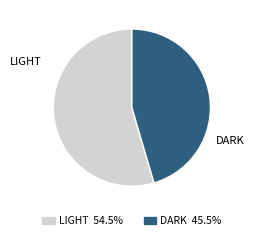

Is there a majority slice in this chart?

Yes